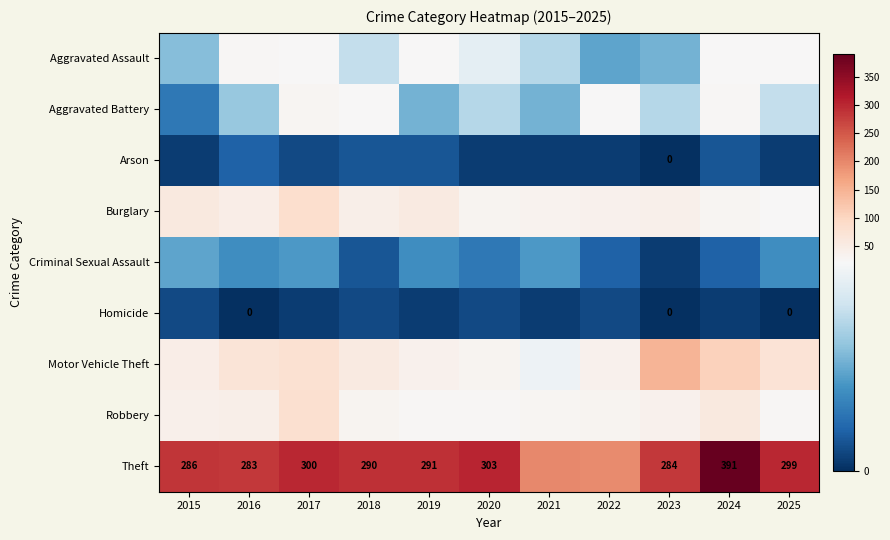

Which has a higher value, 2018 or 2017?

2017